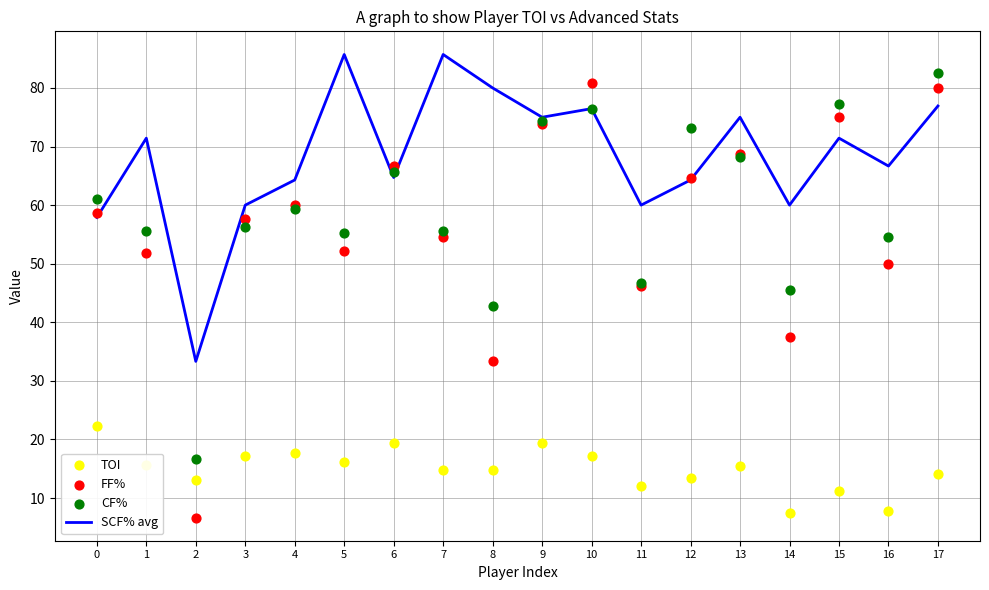

At how many categories does at least one series exceed 7?

18